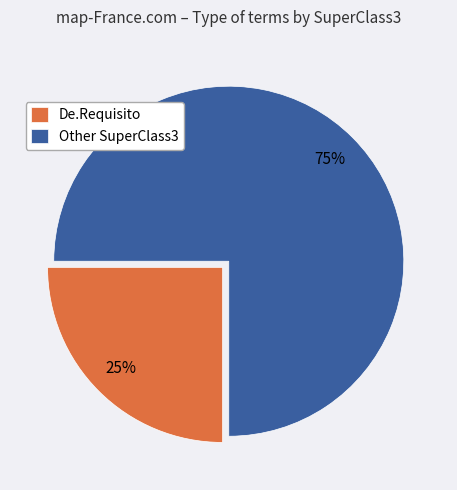

What is the ratio of the value at Other SuperClass3 to the value at De.Requisito?

3.0